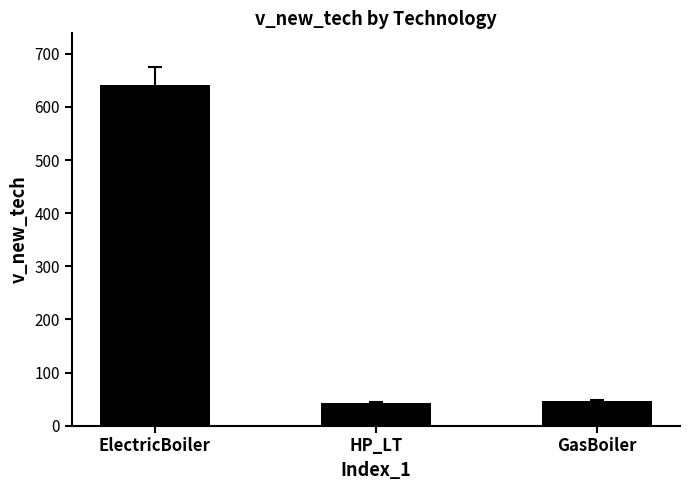

Reading left to right, list all the values displayed in this chart.

642.3	42.6	46.2